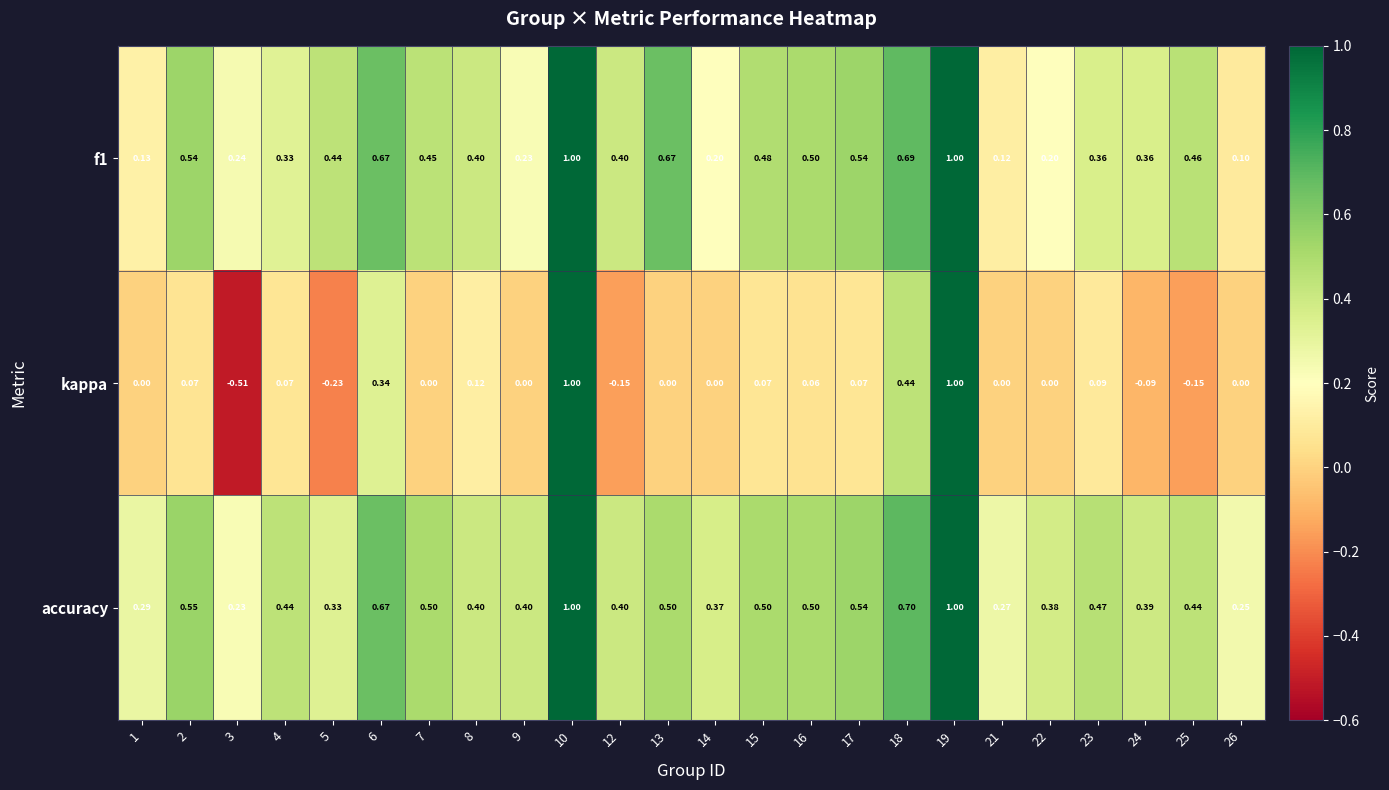

Is the value of accuracy at 17 greater than the value of kappa at 4?

Yes